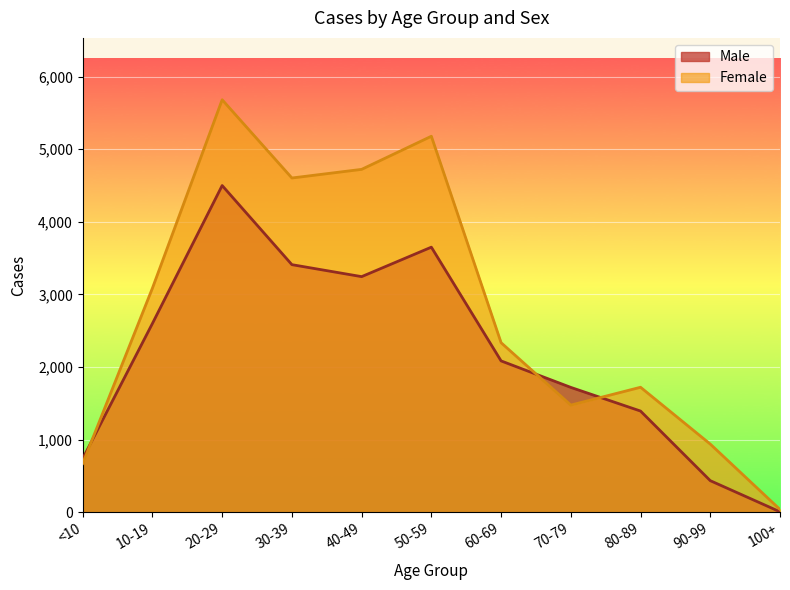

How many series are shown in this chart?

2